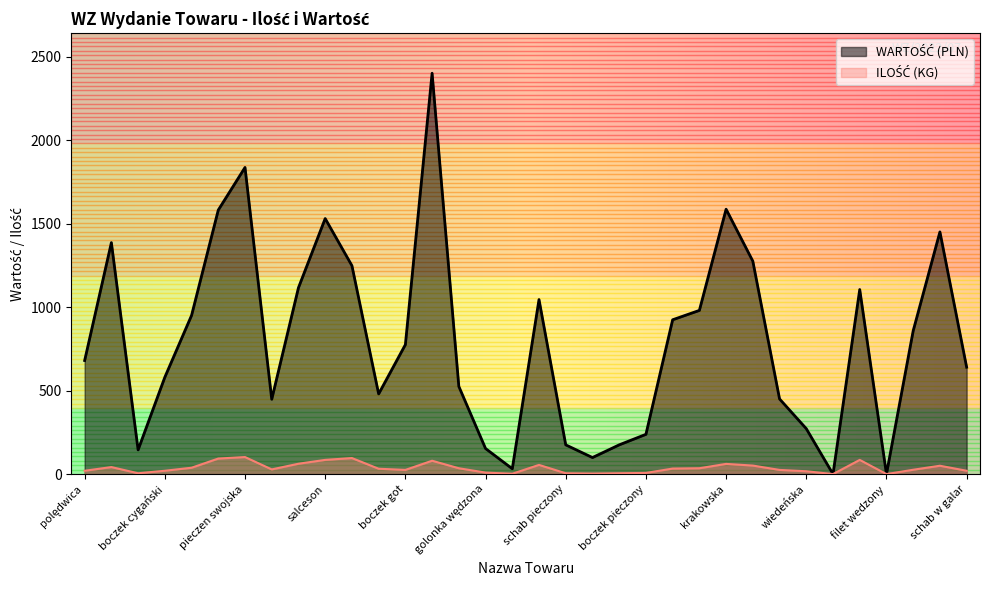

What are all the series names shown in the legend?

ILOŚĆ (KG), WARTOŚĆ (PLN)